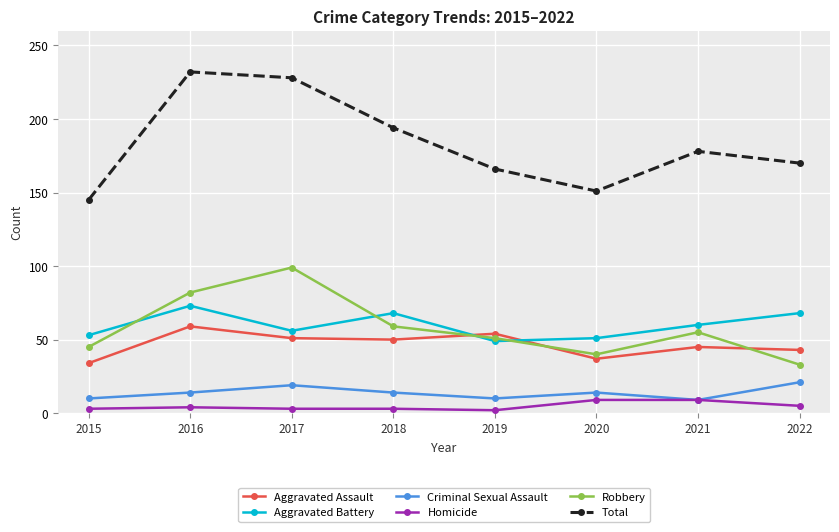

True or false: Aggravated Assault and Total intersect in this chart.

False